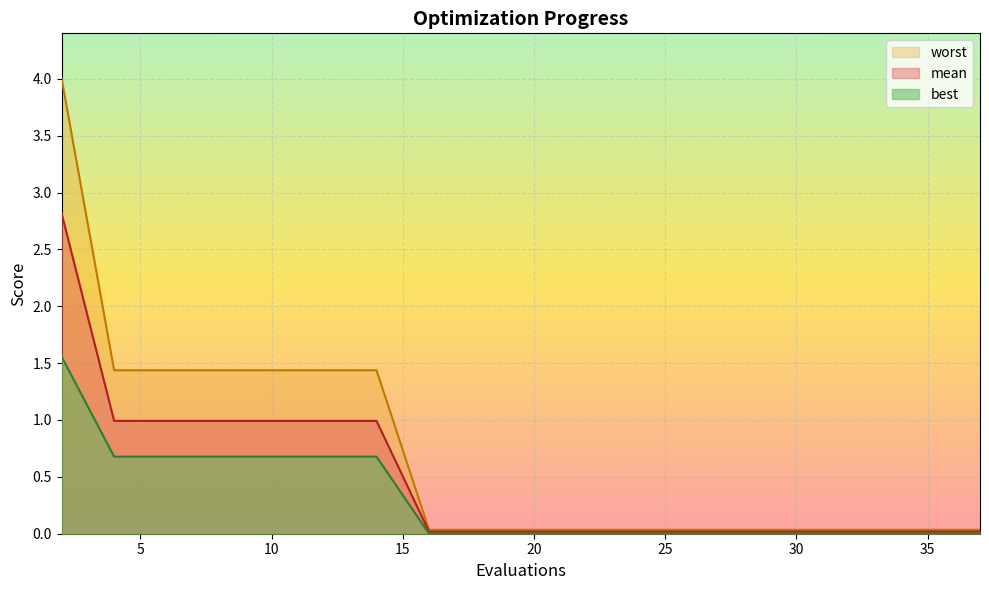

Reading right to left, extract all data points from this chart.

mean: 37=0.0	35=0.0	33=0.0	31=0.0	29=0.0	28=0.0	27=0.0	26=0.0	24=0.0	22=0.0	20=0.0	18=0.0	16=0.0	14=1.0	12=1.0	10=1.0	8=1.0	6=1.0	4=1.0	2=2.8
best: 37=0.0	35=0.0	33=0.0	31=0.0	29=0.0	28=0.0	27=0.0	26=0.0	24=0.0	22=0.0	20=0.0	18=0.0	16=0.0	14=0.7	12=0.7	10=0.7	8=0.7	6=0.7	4=0.7	2=1.6
worst: 37=0.0	35=0.0	33=0.0	31=0.0	29=0.0	28=0.0	27=0.0	26=0.0	24=0.0	22=0.0	20=0.0	18=0.0	16=0.0	14=1.4	12=1.4	10=1.4	8=1.4	6=1.4	4=1.4	2=4.0